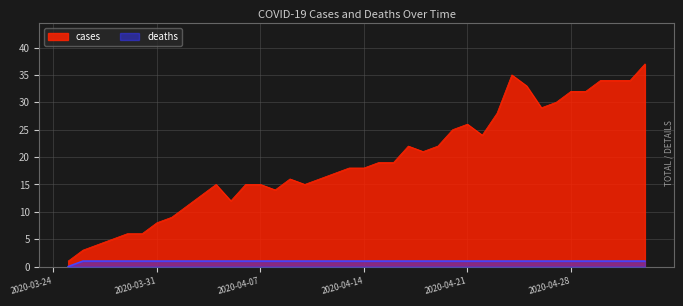

What is the value of the deaths point at the 31st from the left?

1